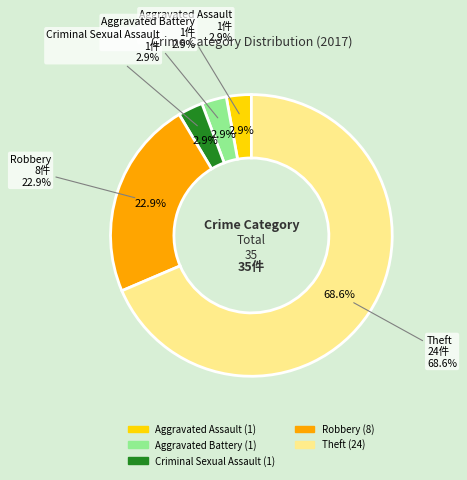

Is it true that Aggravated Assault is 1% of the pie?

False